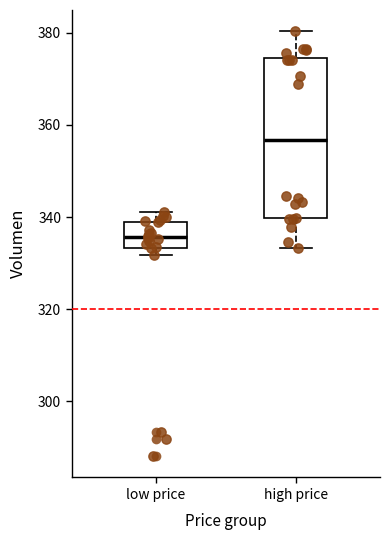

Reading left to right, read every box against the y-axis: the position of its median line, the range the box covers, and the ends of its whiskers. The values are not printed on the chart, so give them approximately, as read against the axis.

low price: median 336, box 334 to 340, whiskers 332 to 342
high price: median 356, box 340 to 374, whiskers 334 to 380